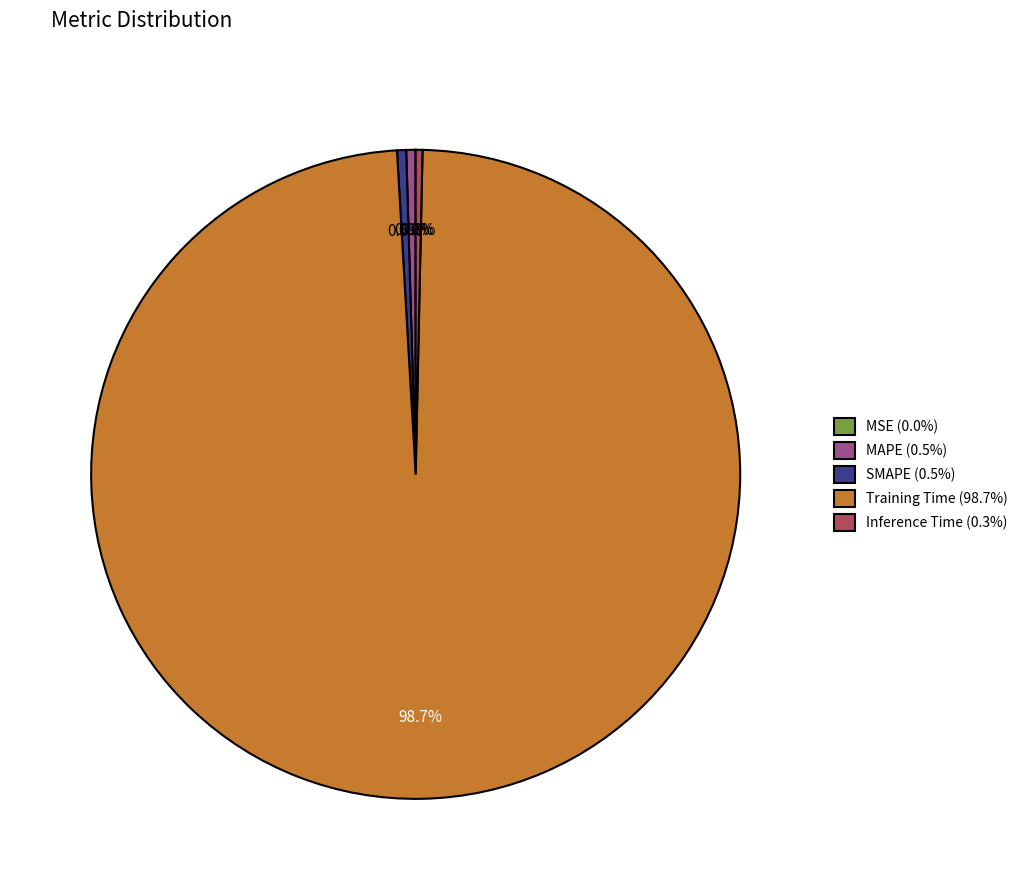

Which slice represents more than half of the pie?

Training Time